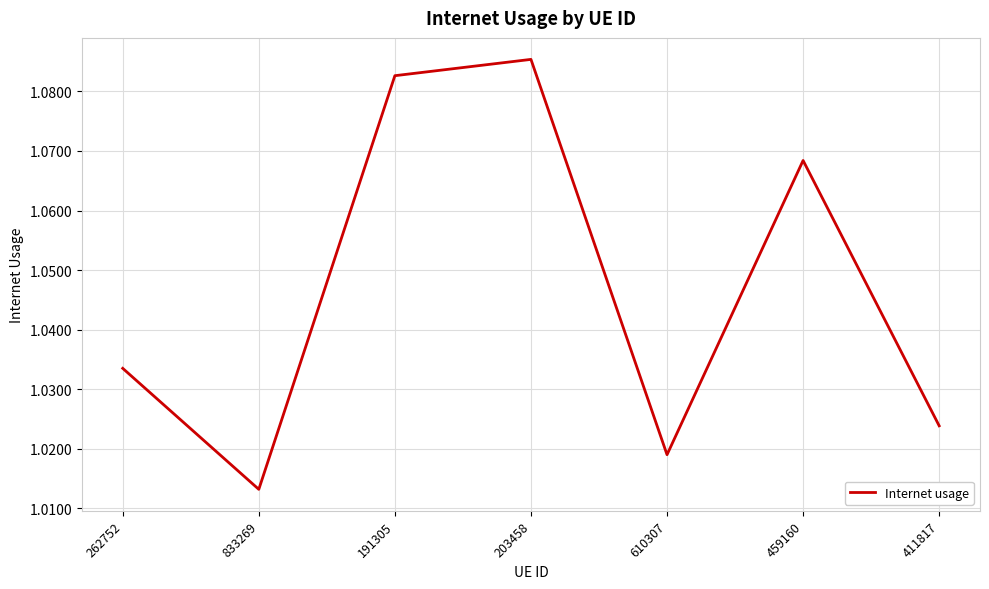

Between 191305 and 411817, which is larger?

191305